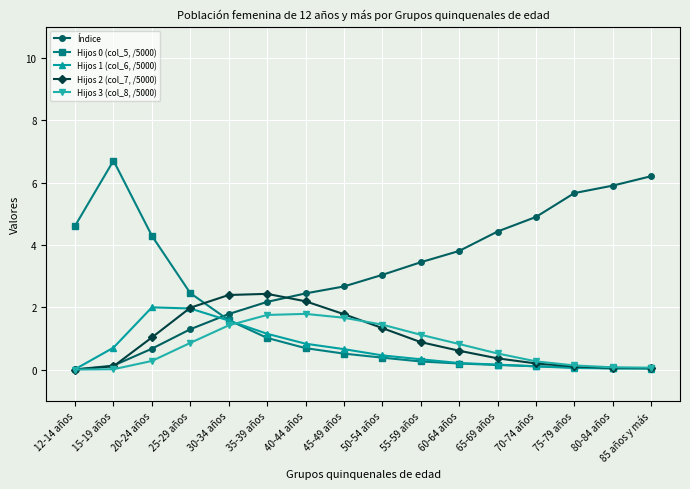

What is the highest value of the Hijos 2 (col_7, /5000) series?

2.4